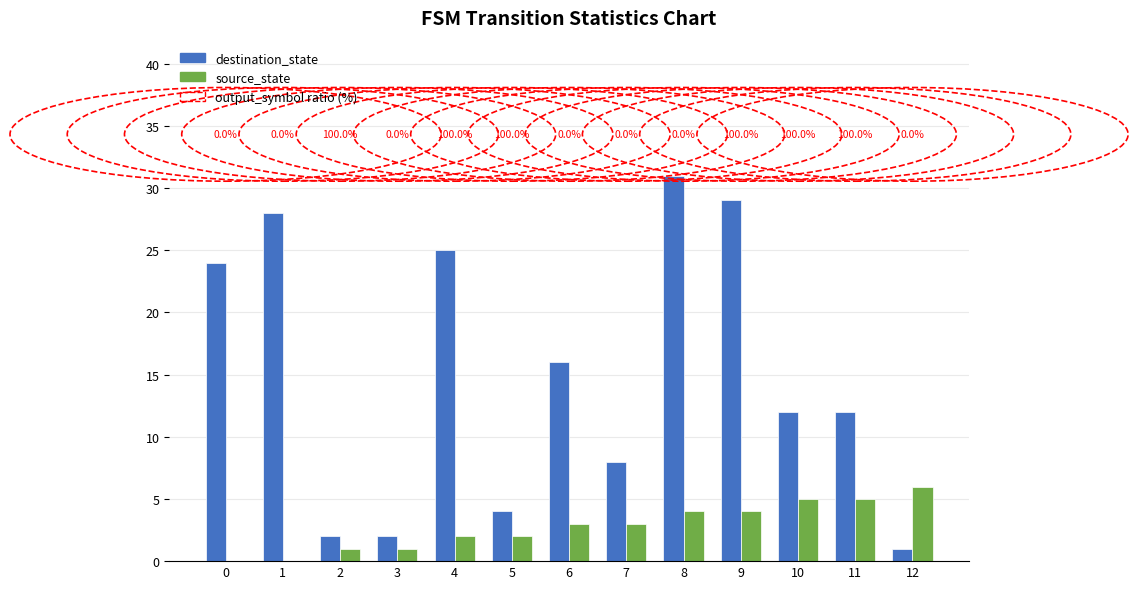

How many groups of bars are there?

13